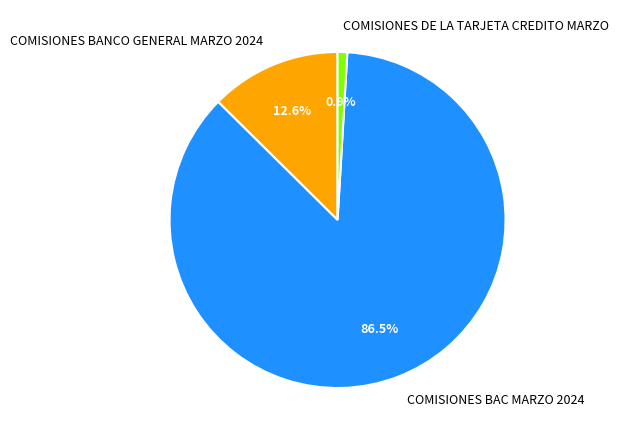

True or false: COMISIONES DE LA TARJETA CREDITO MARZO accounts for 1% of the total.

True